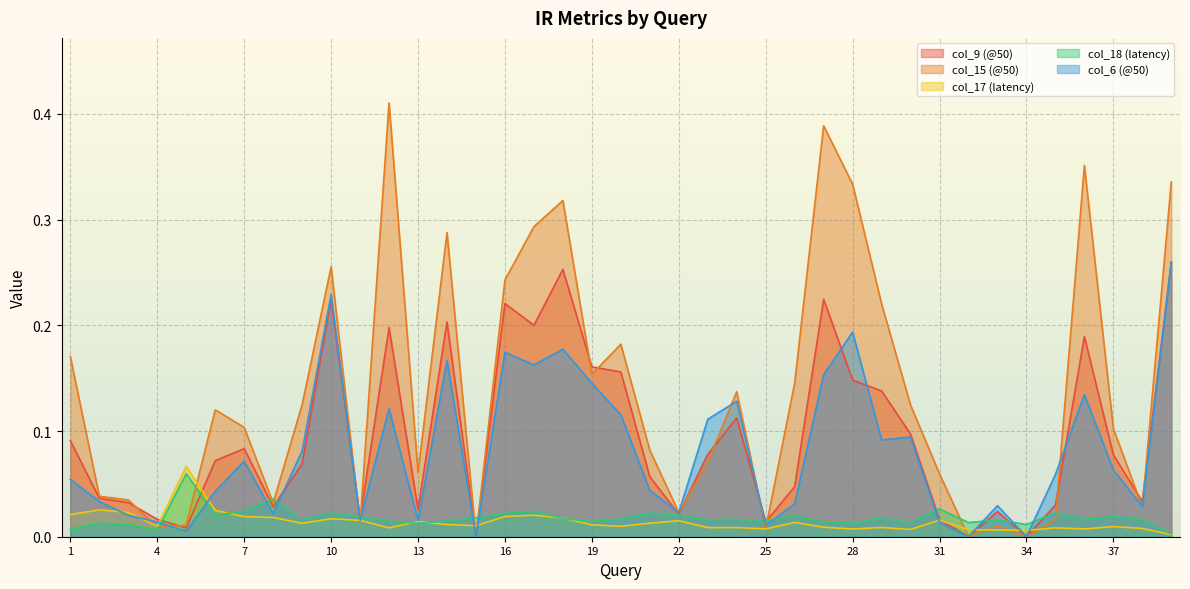

How many times do col_6 (@50) and col_17 (latency) cross each other?

12